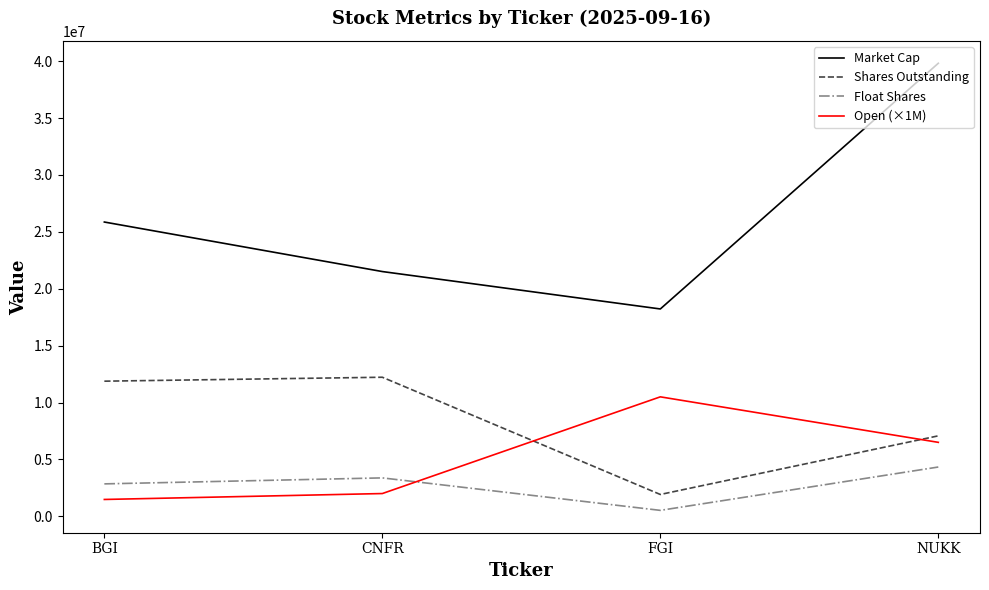

Rank the series at BGI from highest to lowest value.

Market Cap, Shares Outstanding, Float Shares, Open (×1M)